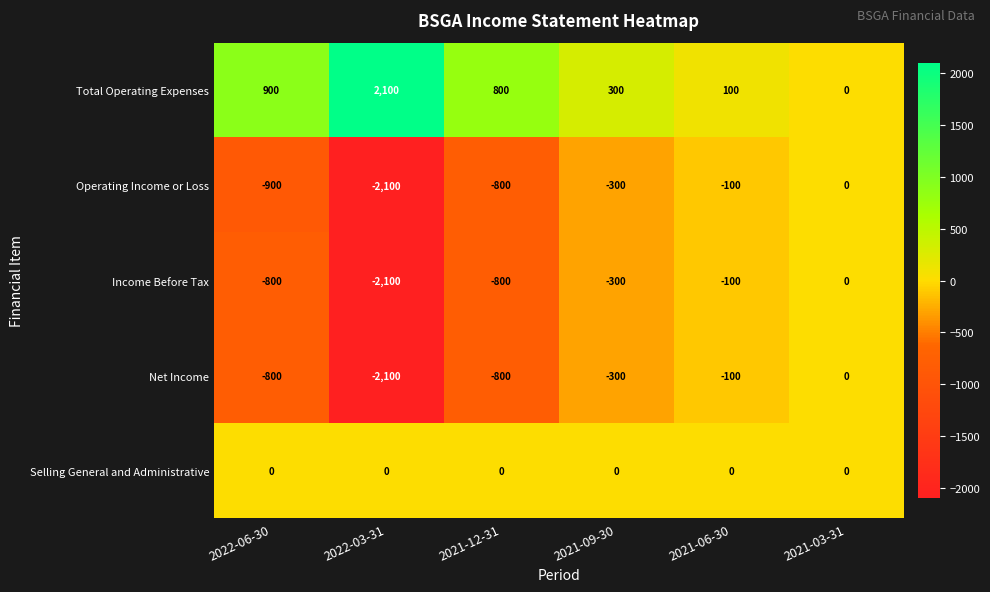

What value does the Operating Income or Loss series have at 2022-06-30?

-900